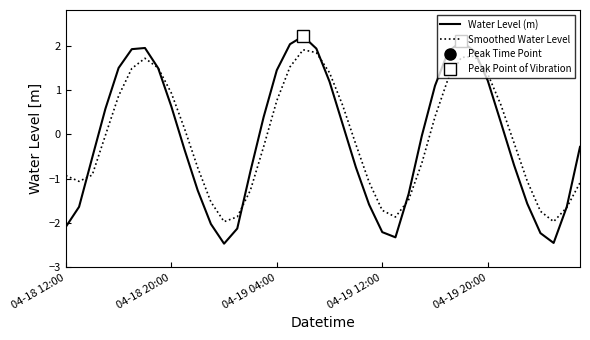

What is the average value of the Smoothed Water Level series?

-0.1